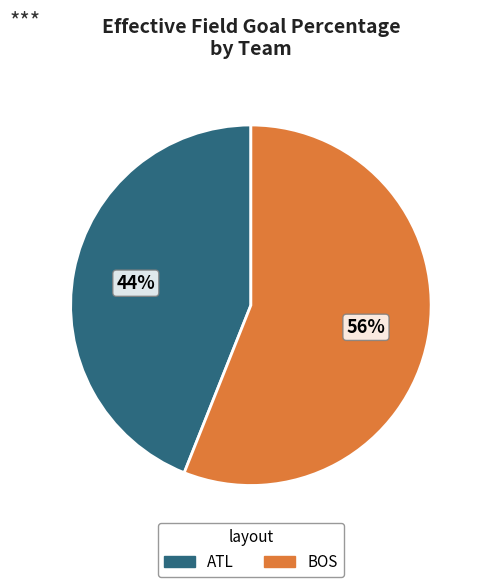

The BOS slice represents 49% of the pie. True or false?

False